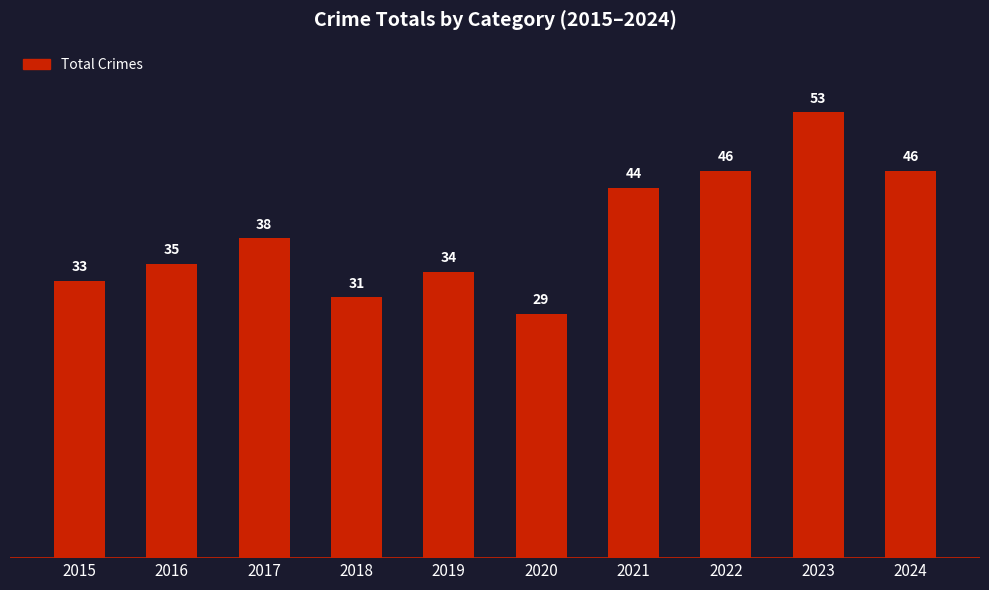

Where is the data nearest to the value 41?

2017